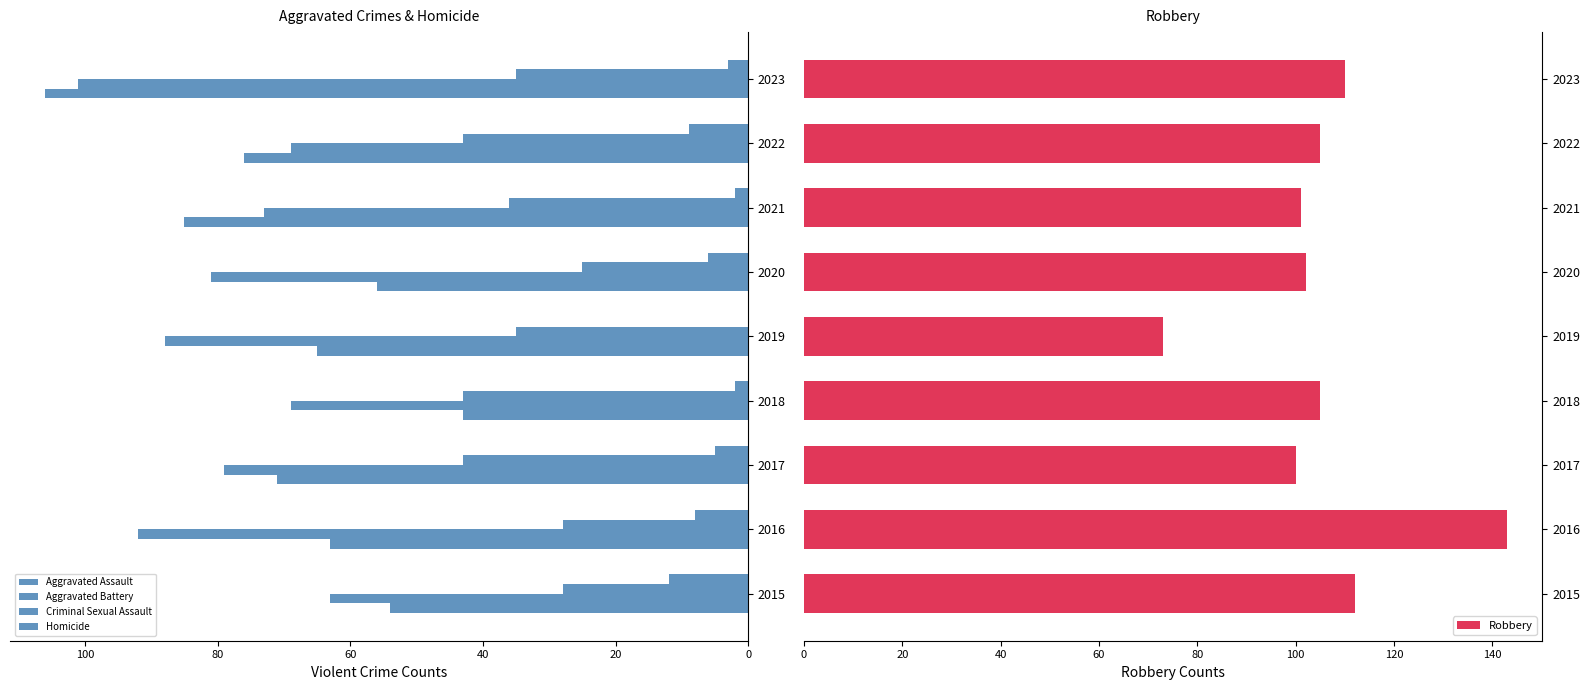

What is the maximum value for Robbery?

143